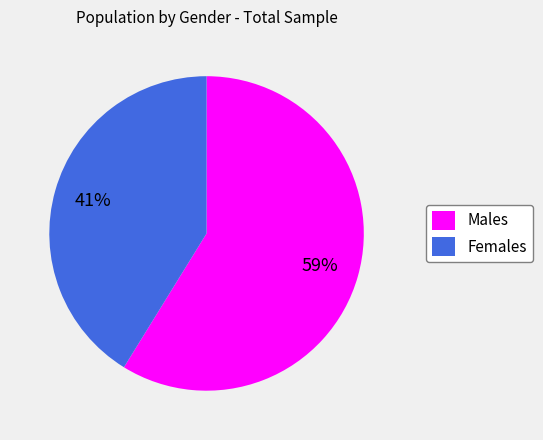

Approximately how many times larger is the value at Females compared to Males?

0.7